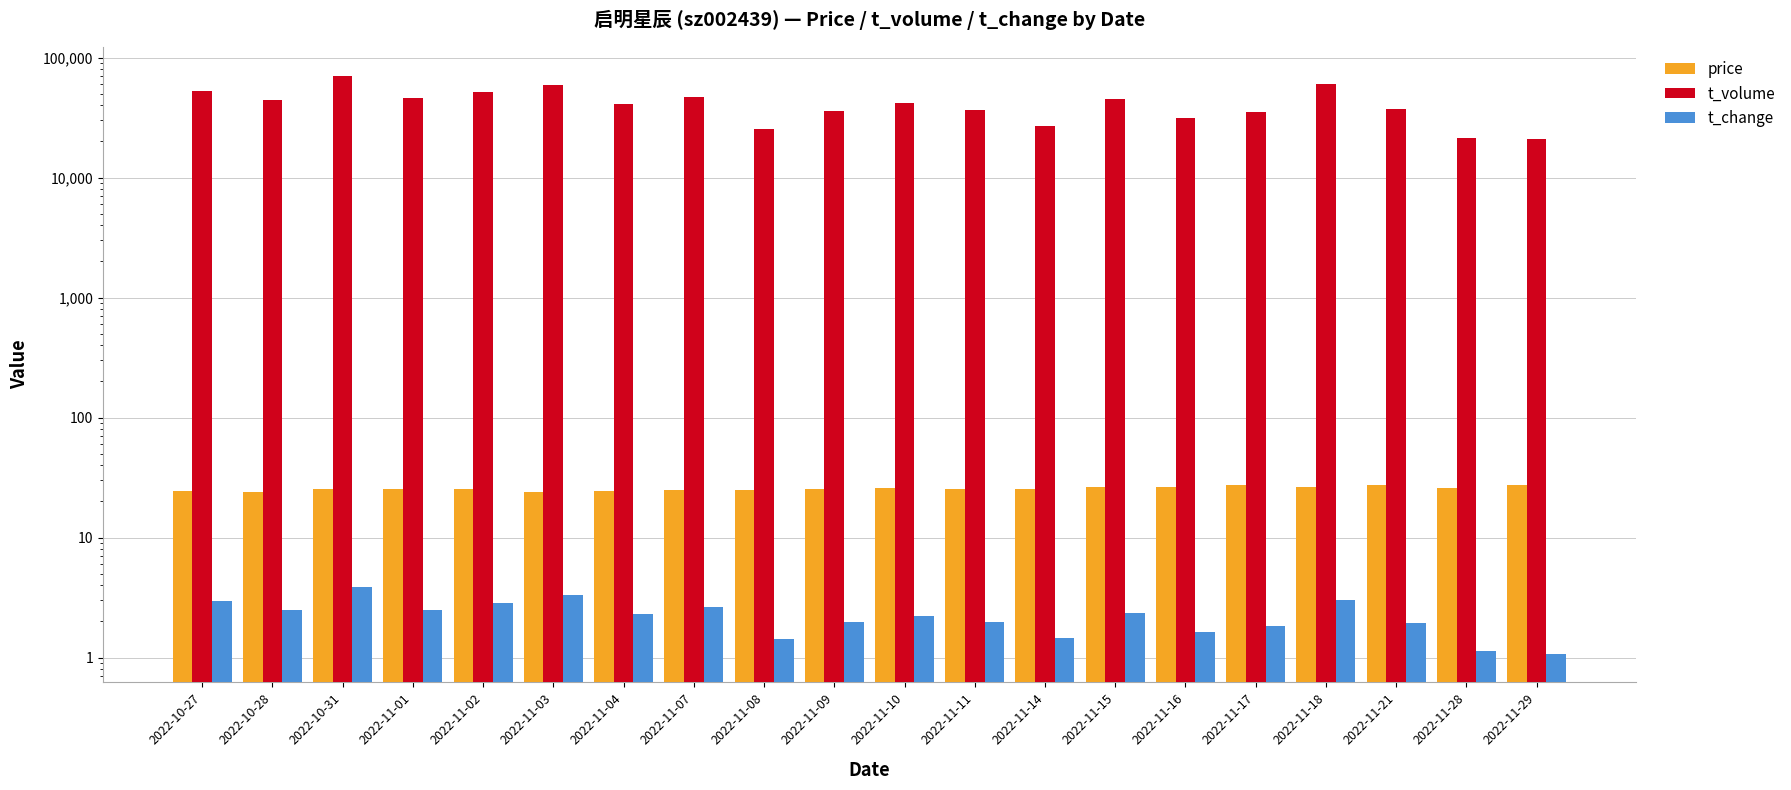

Which series has the largest range (max minus min)?

t_volume